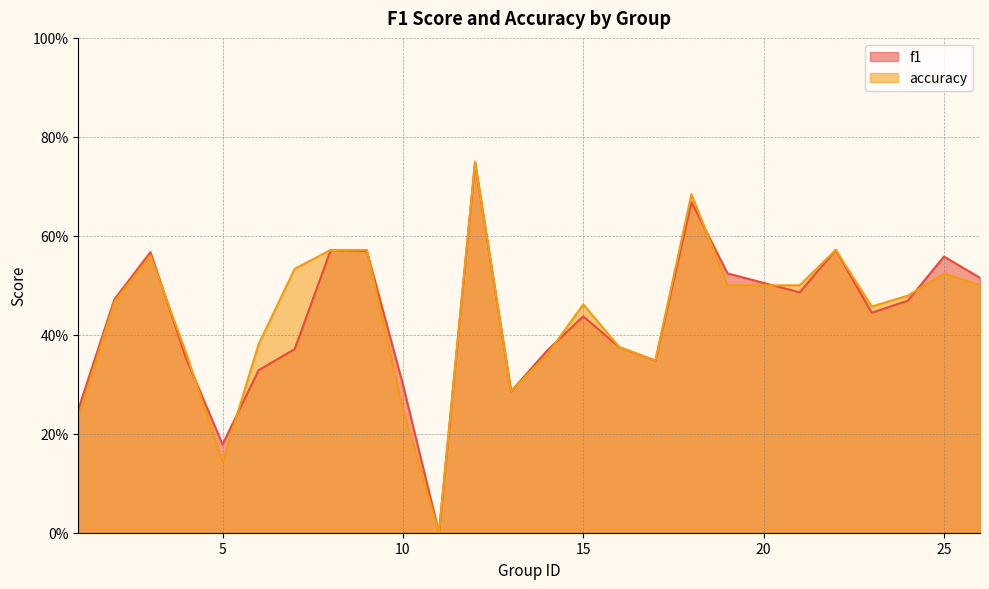

What is the difference between the accuracy values at 19 and 18?

0.2